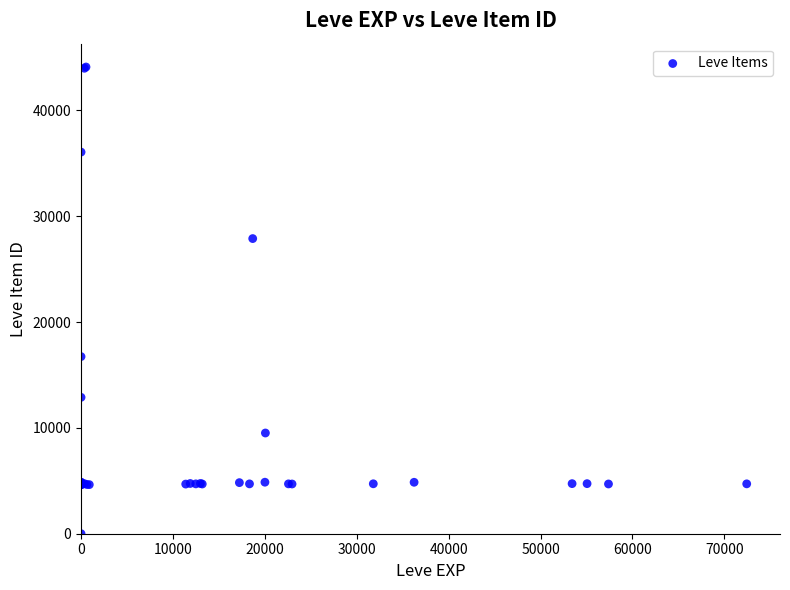

What Y value in the scatter plot is closest to 22050?

16734